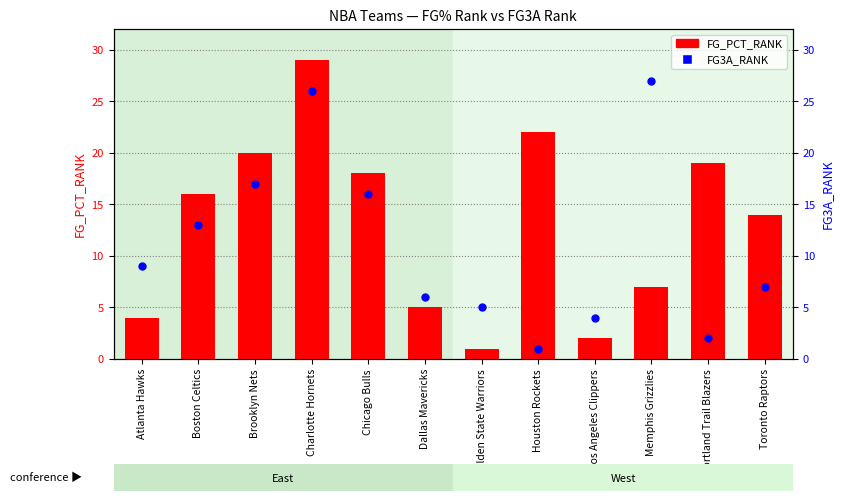

What are all the series names shown in the legend?

FG_PCT_RANK, FG3A_RANK